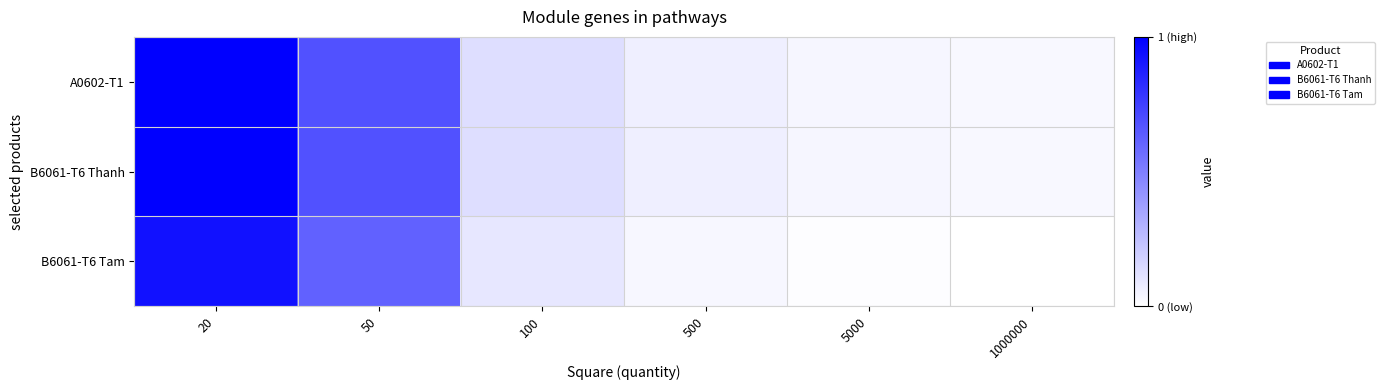

Which series has the largest range (max minus min)?

A0602-T1